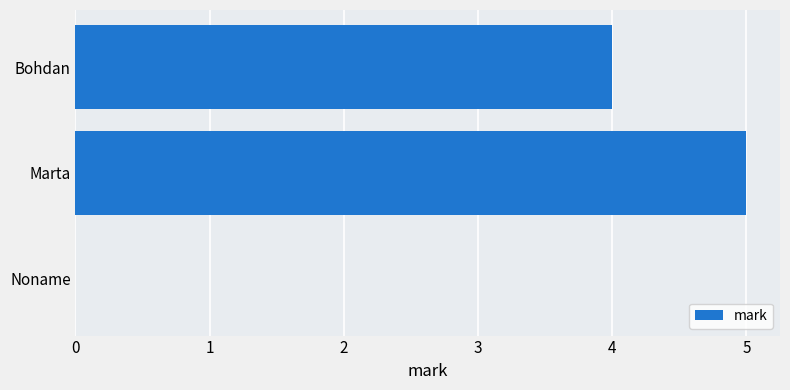

Are the bars horizontal?

Yes